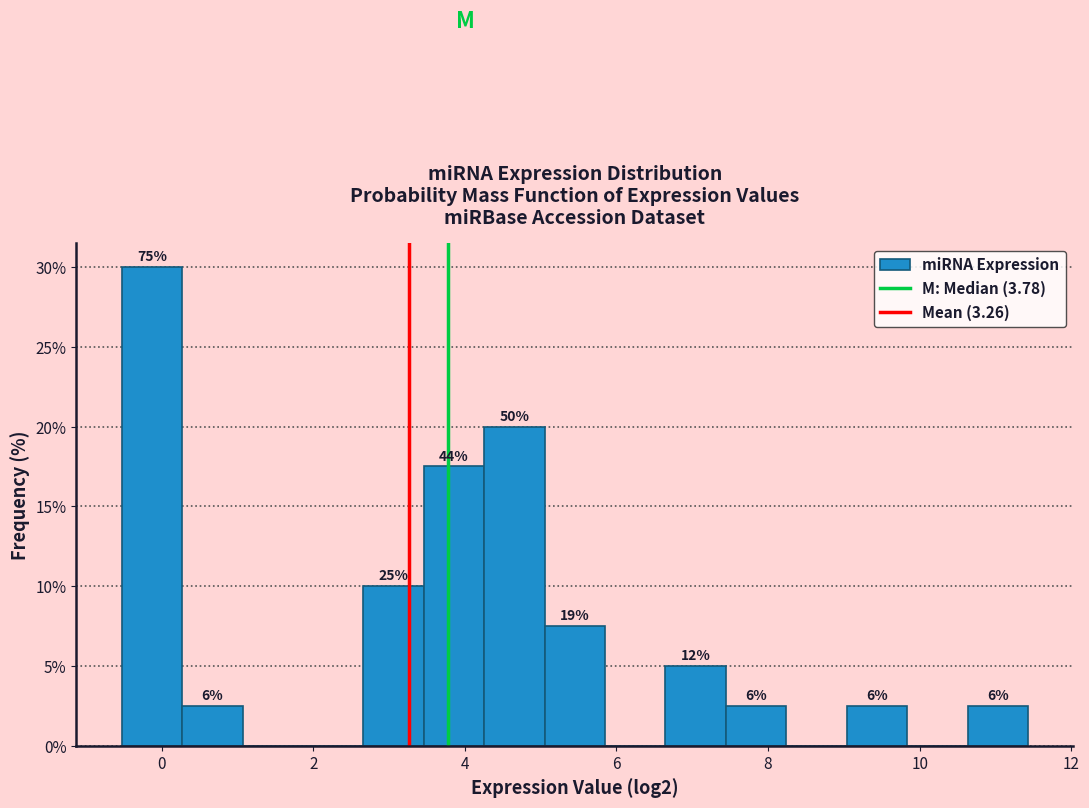

Read against the x-axis, roughly where is the centre of the tallest bar?

-0.2